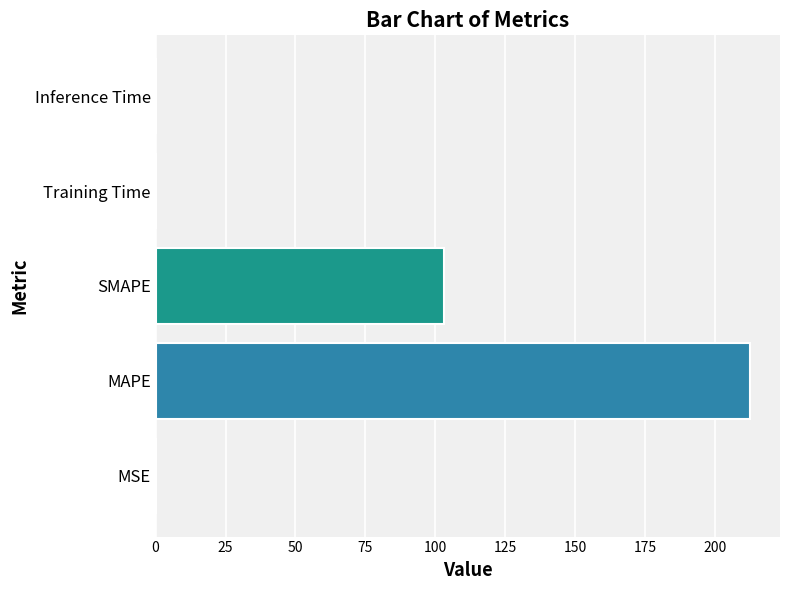

Which has a higher value, MAPE or Training Time?

MAPE